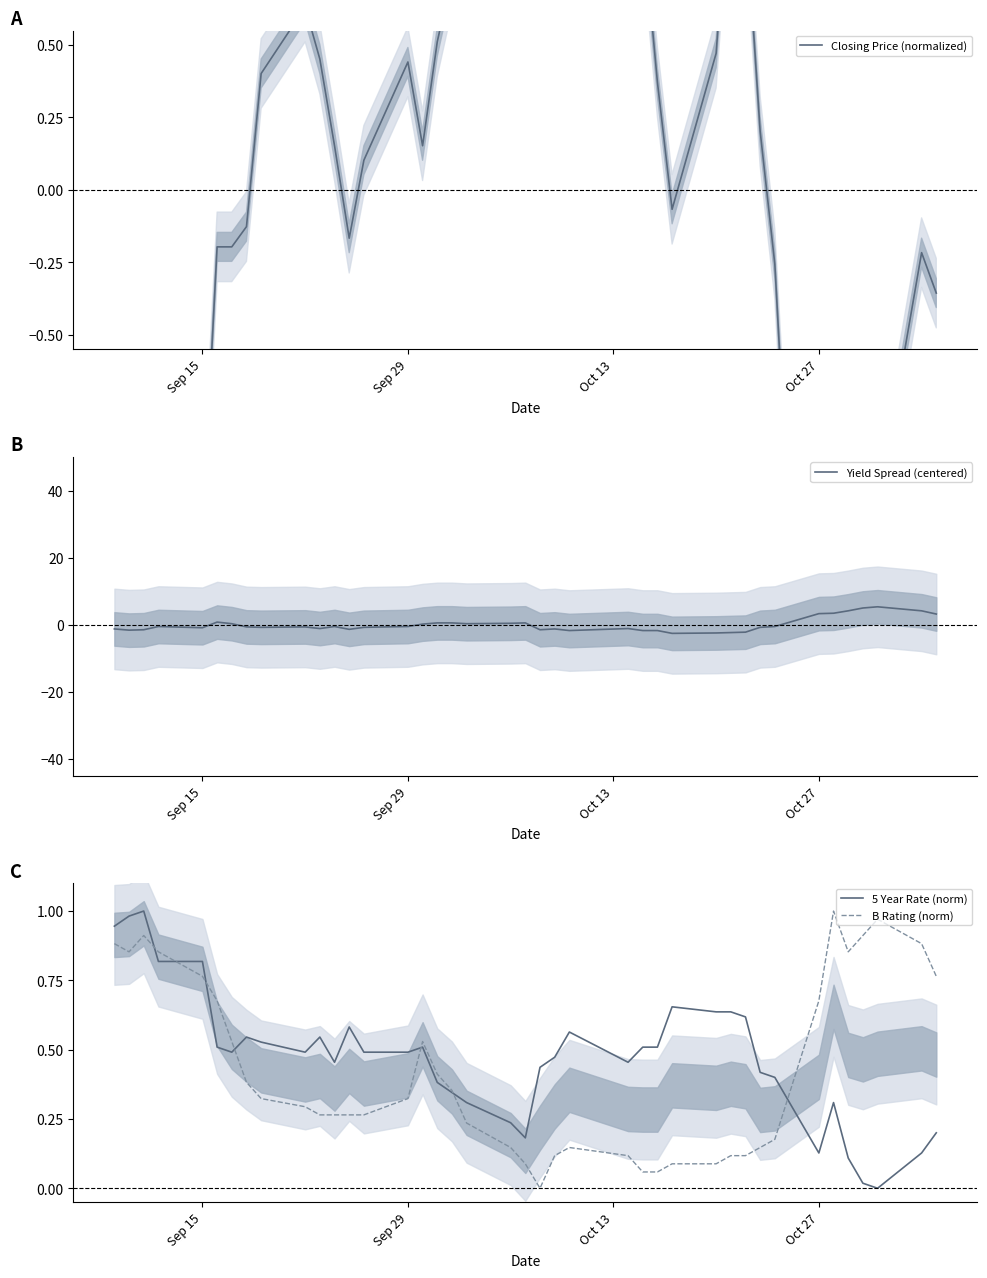

List the series in order of their peak value, lowest first.

5 Year Rate (norm), B Rating (norm), Closing Price (normalized), Yield Spread (centered)